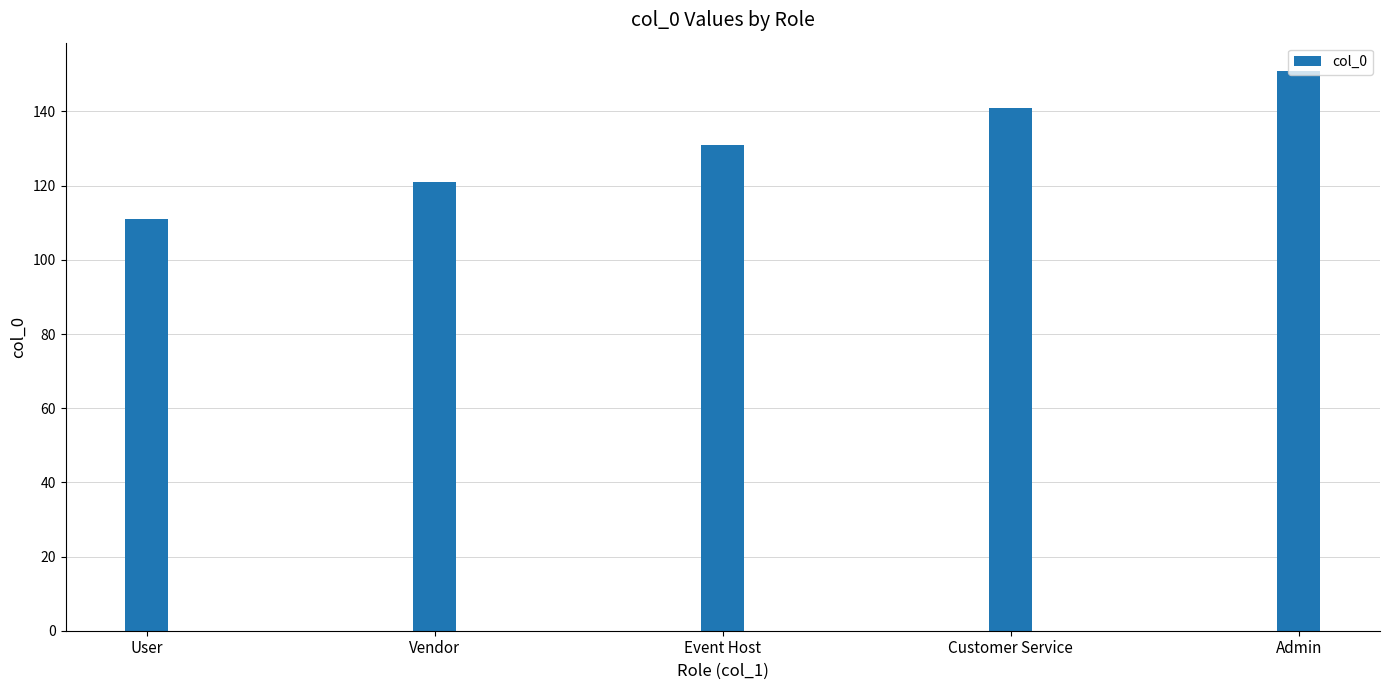

Are the bars horizontal?

No